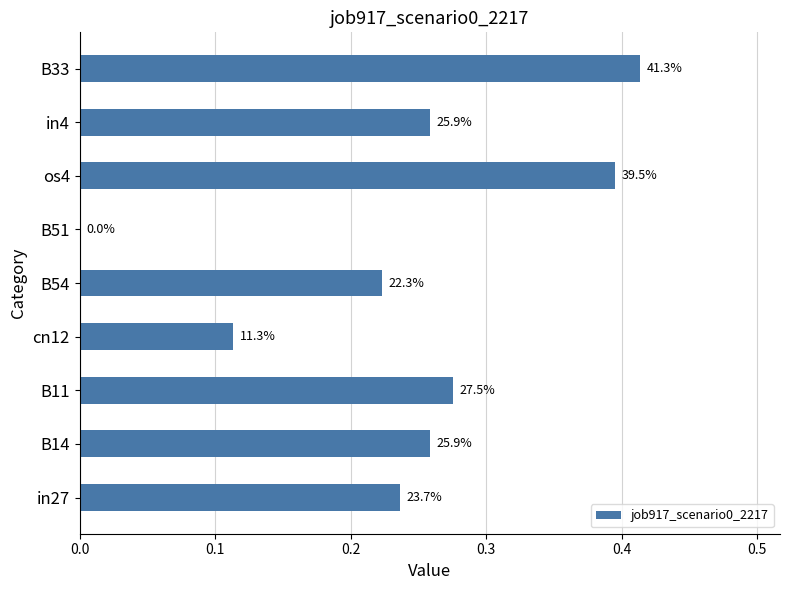

What is the sum of all values?

2.2